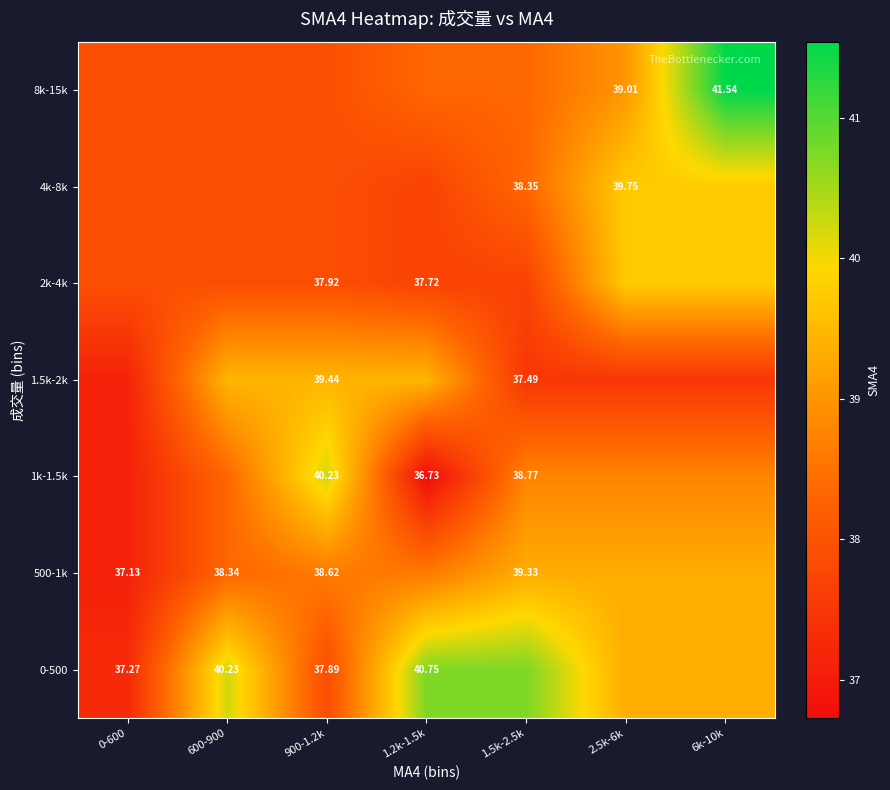

The value of 2k-4k at 1.2k-1.5k is 8.1. True or false?

False